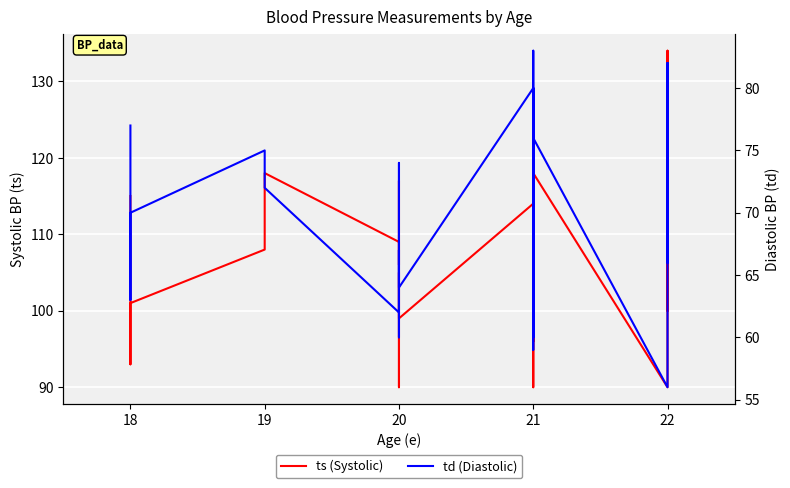

What is the difference between the maximum and minimum values in the td (Diastolic) series?

27